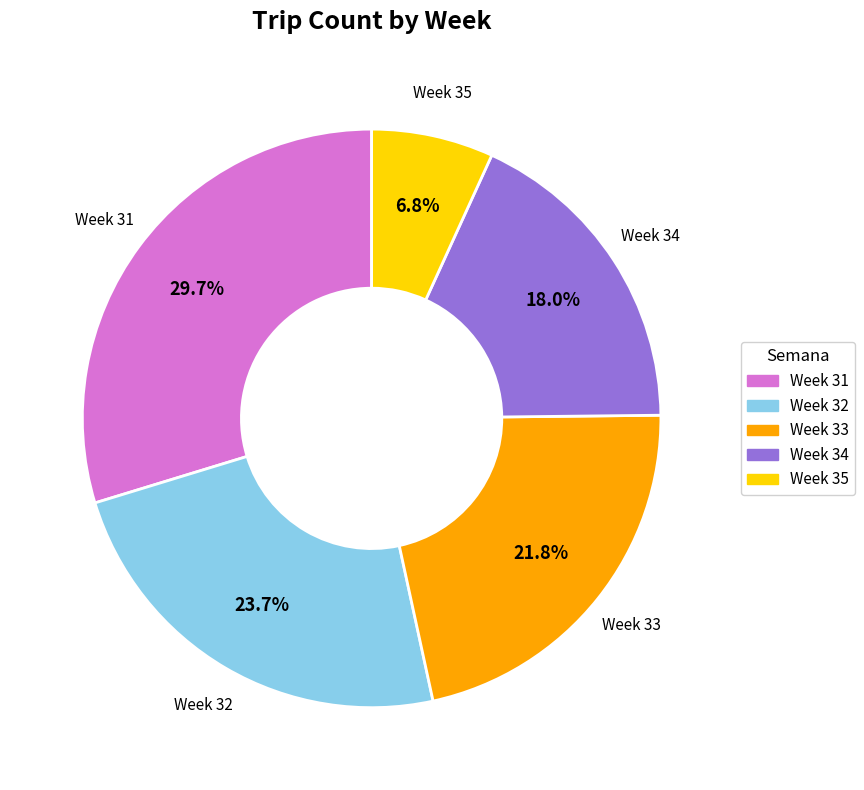

Is there a majority slice in this chart?

No